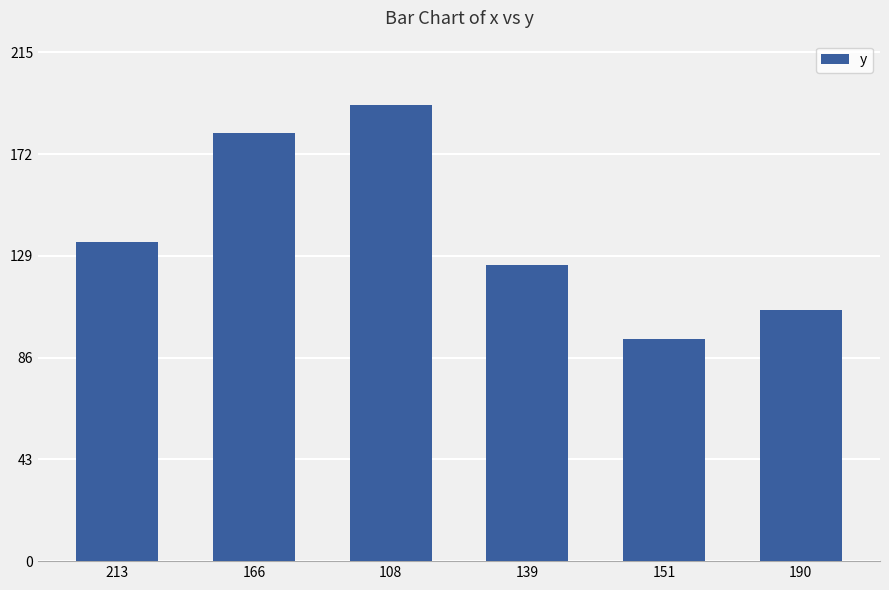

How many data points does each series have?

6